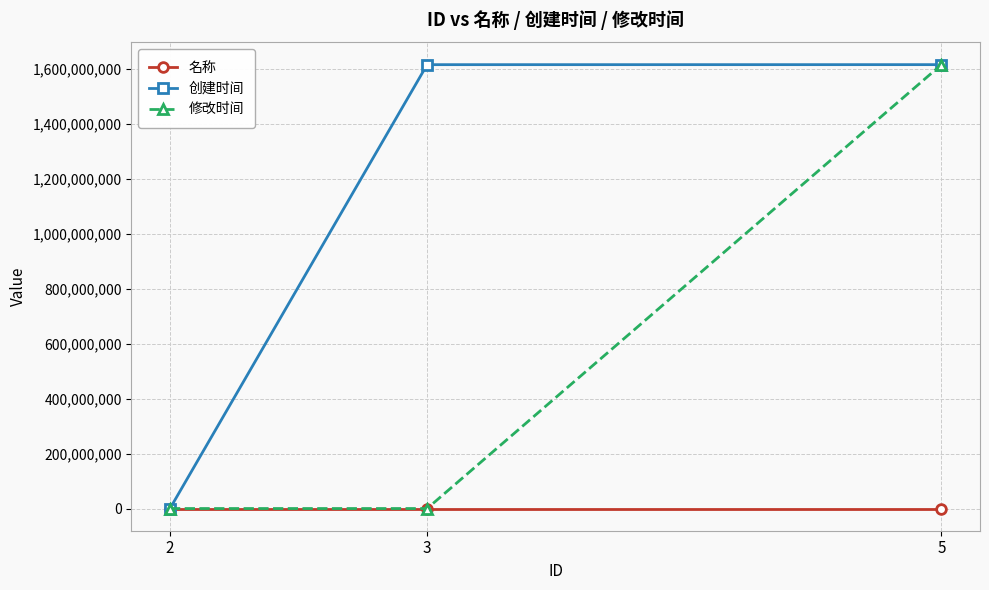

How many values in the 创建时间 series are below 1614581441?

1